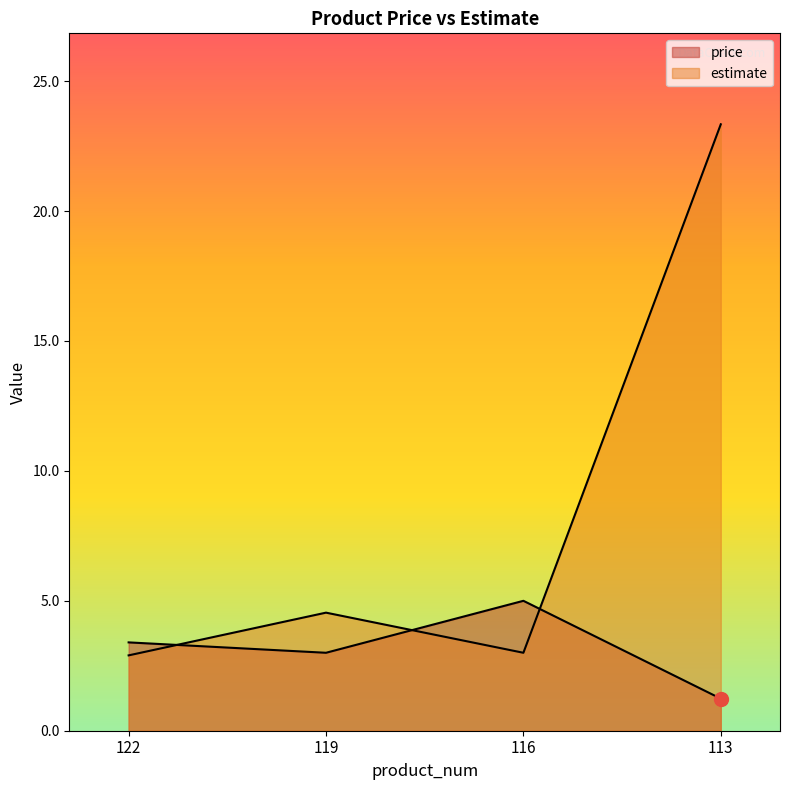

How many times do price and estimate cross each other?

3